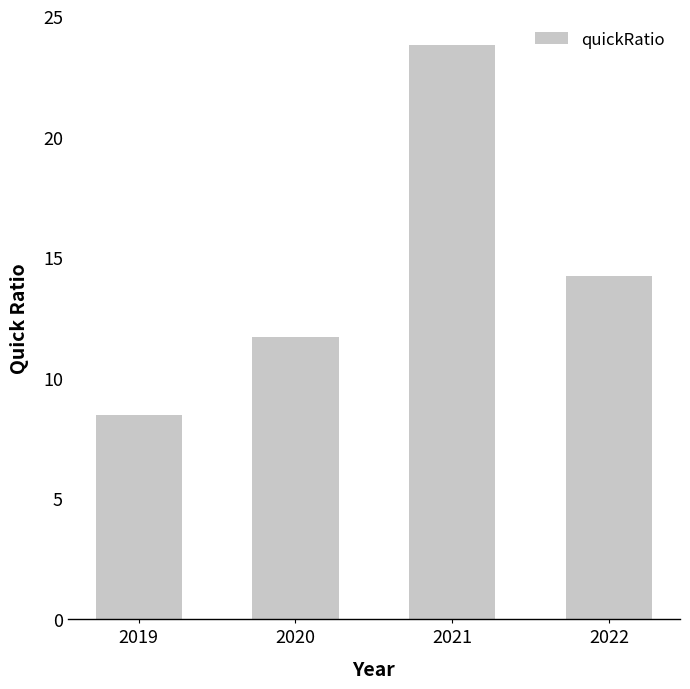

What is the value of the 2nd bar from the left?

11.7